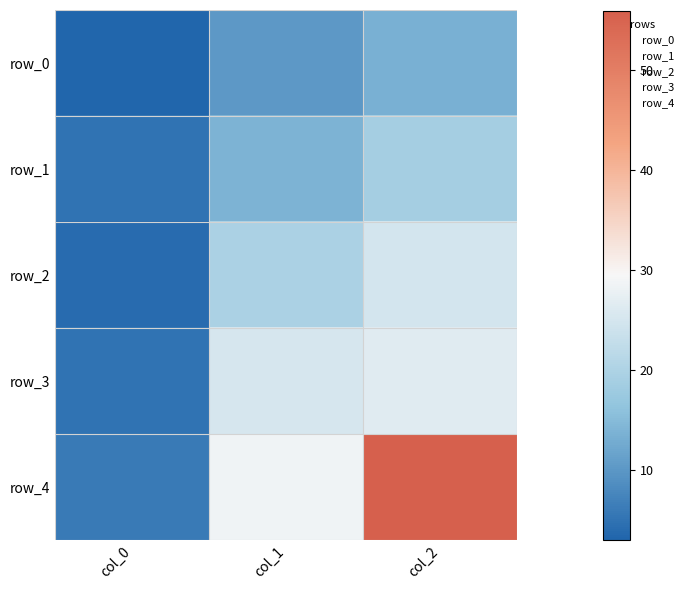

What is the average value of the row_4 series?

30.2